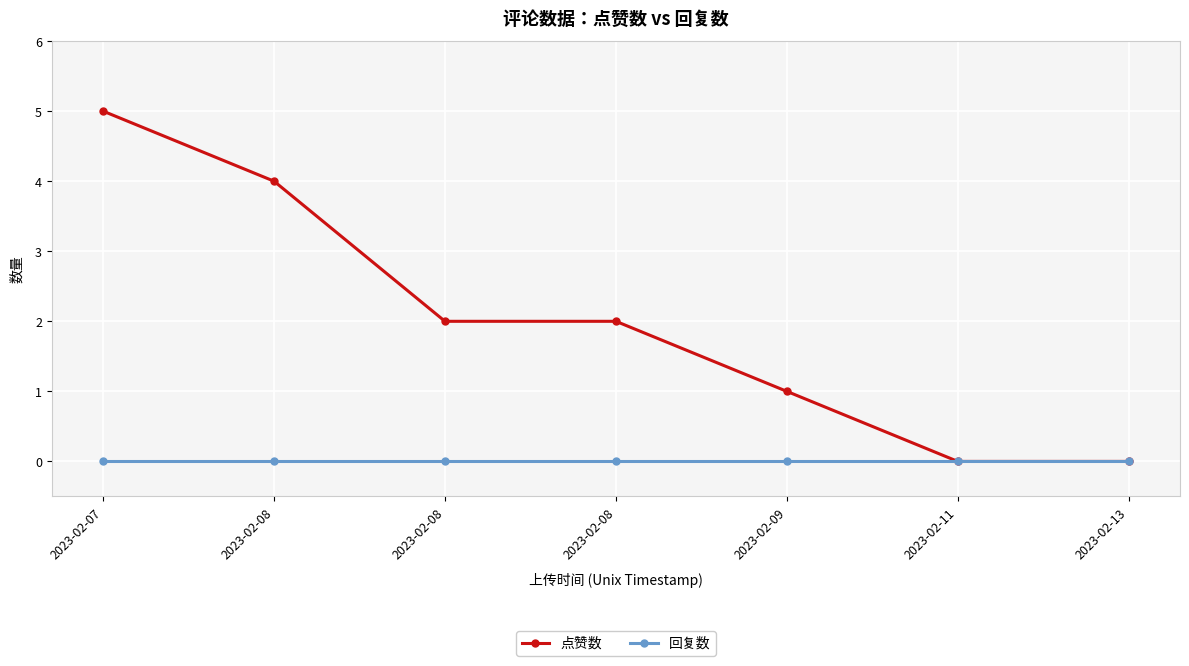

Reading left to right, extract all data points from this chart.

点赞数: 2023-02-07=5	2023-02-08=4	2023-02-08=2	2023-02-08=2	2023-02-09=1	2023-02-11=0	2023-02-13=0
回复数: 2023-02-07=0	2023-02-08=0	2023-02-08=0	2023-02-08=0	2023-02-09=0	2023-02-11=0	2023-02-13=0